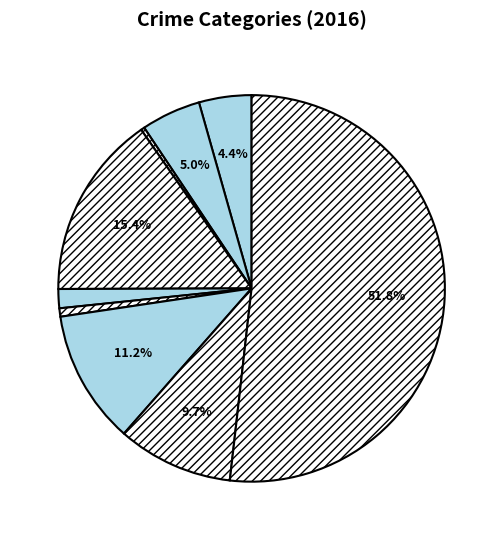

Count the number of slices in the pie.

9